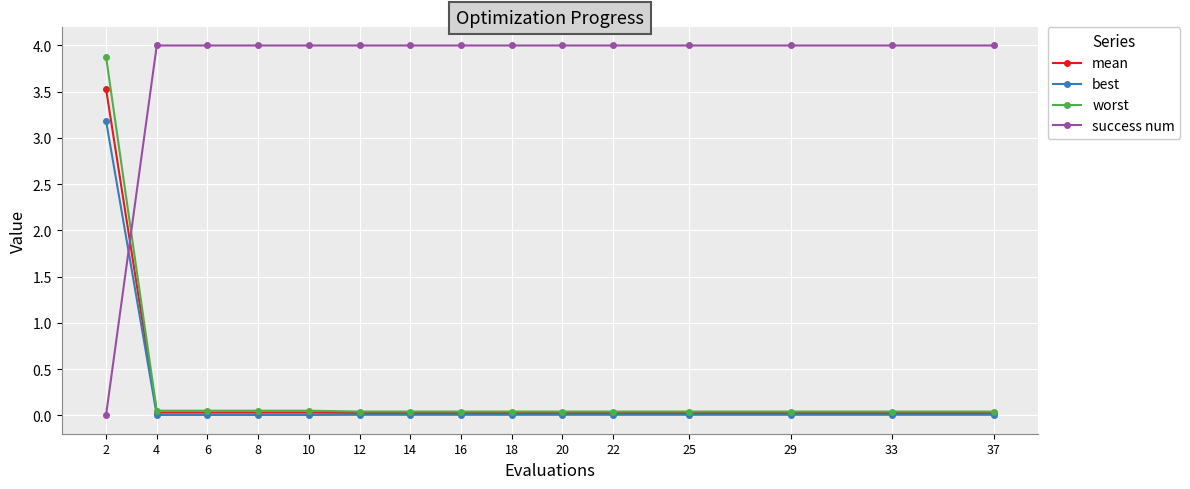

Does the chart have visible grid lines?

Yes